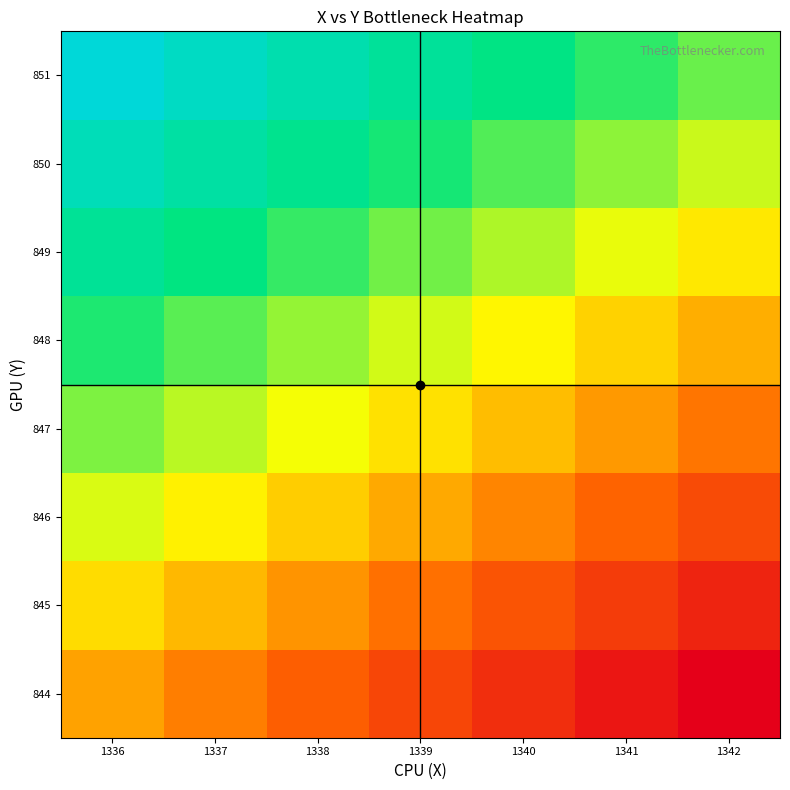

Between 1336 and 1339, which series saw the biggest shift?

851